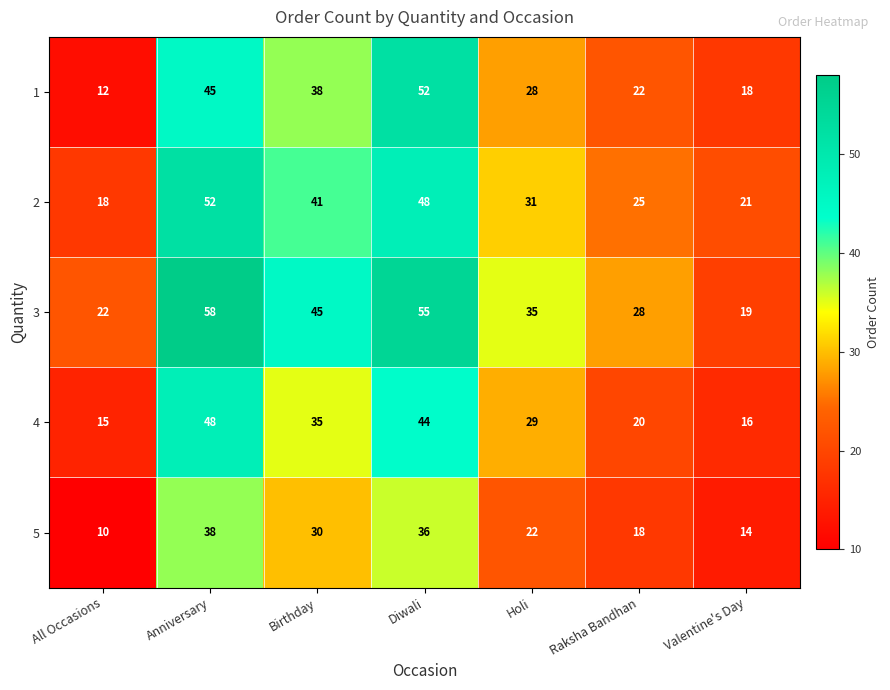

At which label does 3 reach its peak?

Anniversary